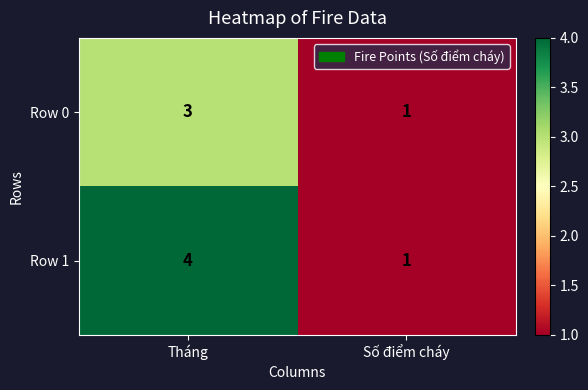

Which category has the highest value across all series?

Tháng